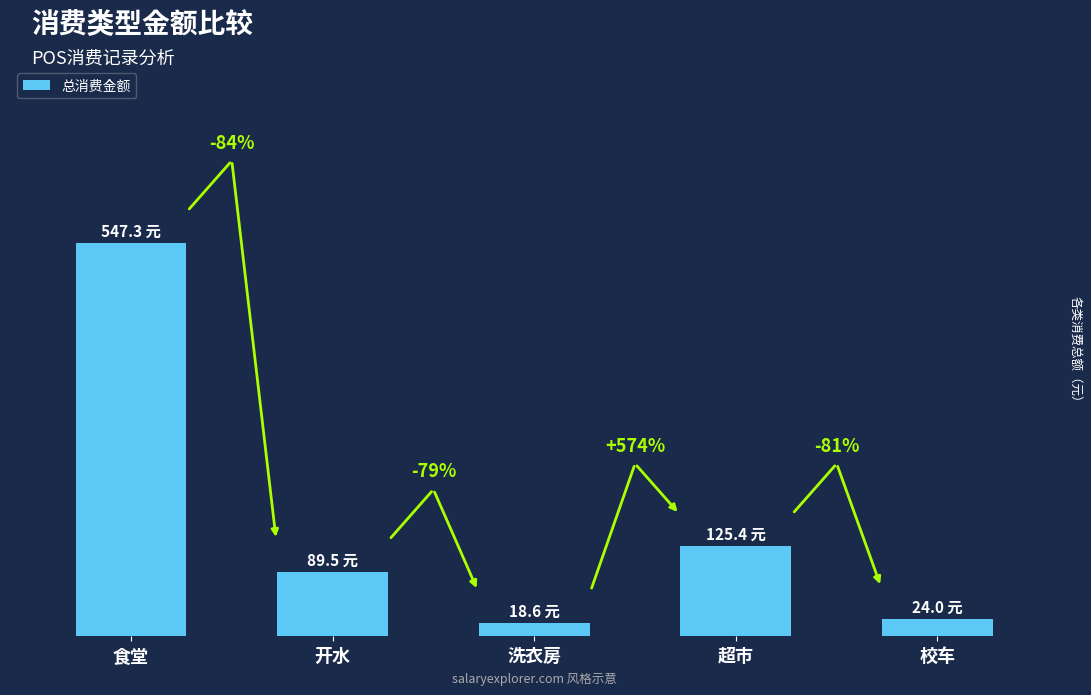

Where does the data first go above 89?

食堂